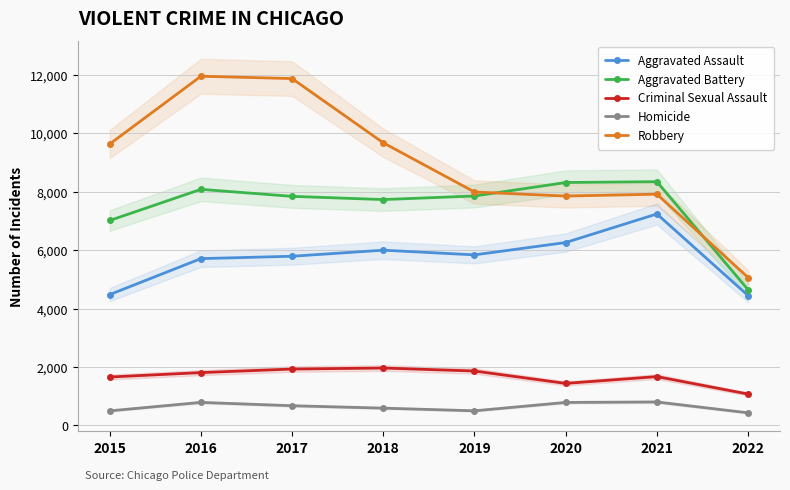

Which category has the highest value in the Robbery series?

2016